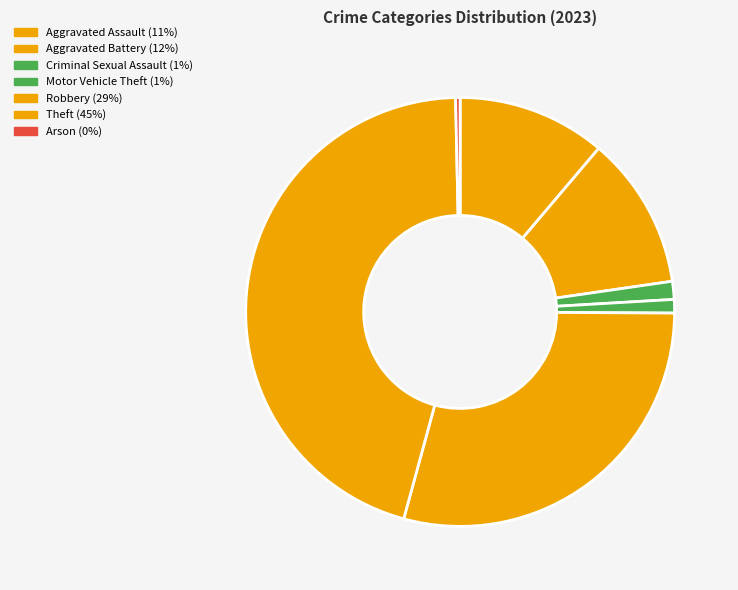

Which category has the smallest portion of the pie?

Arson (0%)